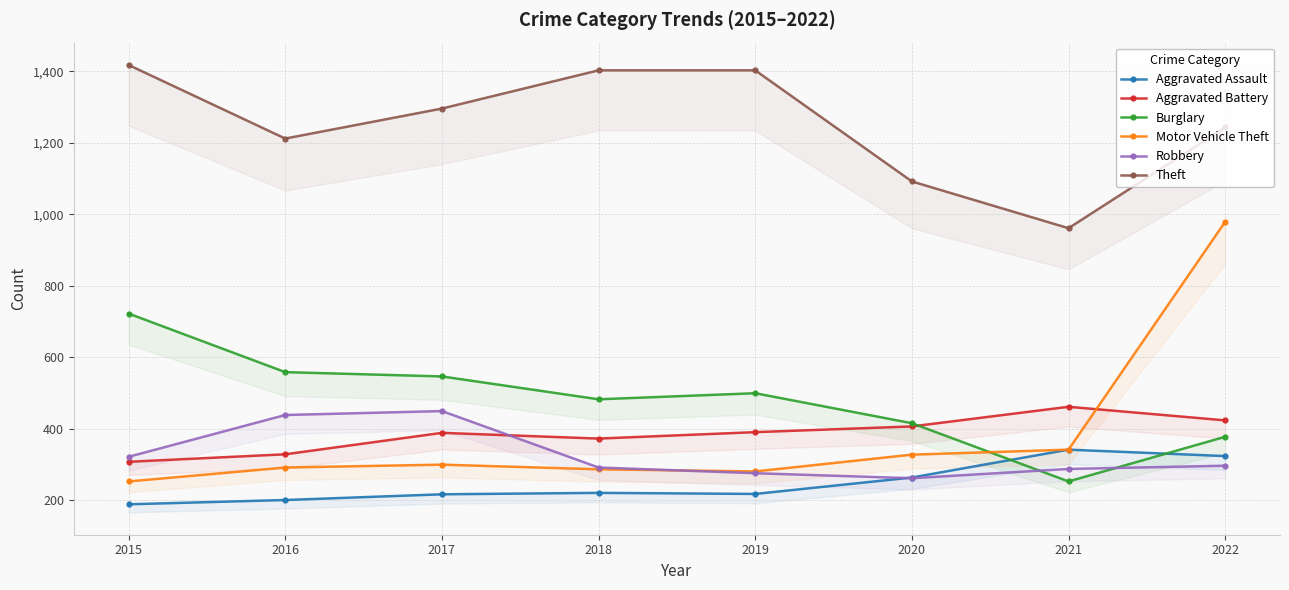

At which category does Aggravated Battery reach its first local valley?

2018